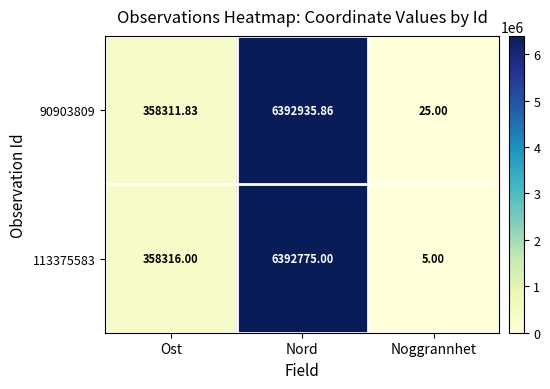

List the labels in order of 90903809 value, largest first.

Nord, Ost, Noggrannhet